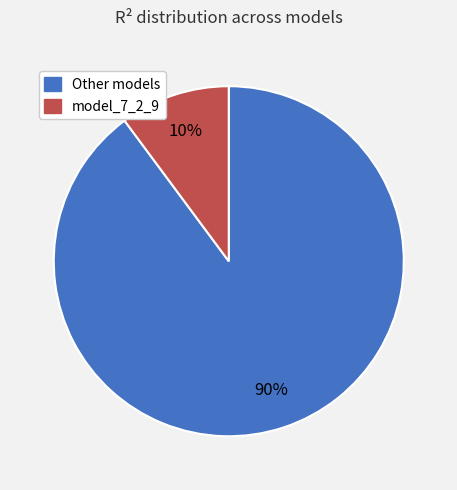

Is there a majority slice in this chart?

Yes